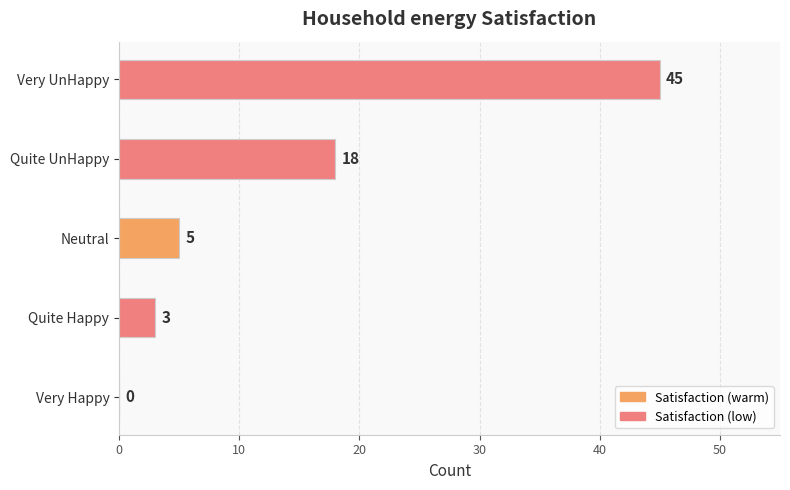

Between Neutral and Very UnHappy, which is larger?

Very UnHappy